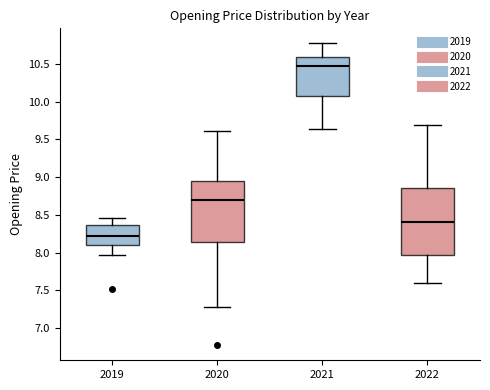

Reading left to right, read every box against the y-axis: the position of its median line, the range the box covers, and the ends of its whiskers. The values are not printed on the chart, so give them approximately, as read against the axis.

2019: median 8.25, box 8.10 to 8.35, whiskers 7.95 to 8.45
2020: median 8.70, box 8.15 to 8.95, whiskers 7.25 to 9.60
2021: median 10.50, box 10.10 to 10.60, whiskers 9.65 to 10.75
2022: median 8.40, box 8.00 to 8.85, whiskers 7.60 to 9.70